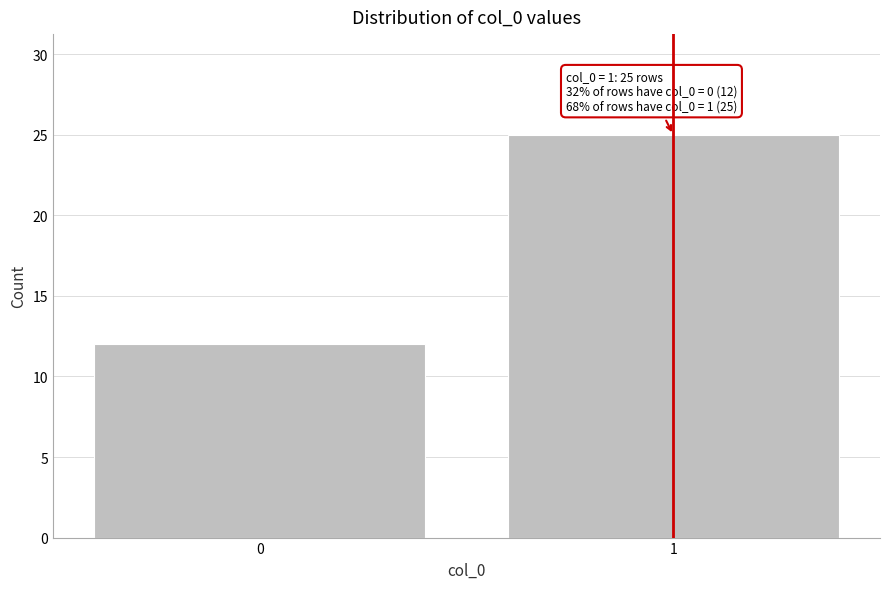

Reading left to right, what are all the values shown in this chart?

0=12	1=25